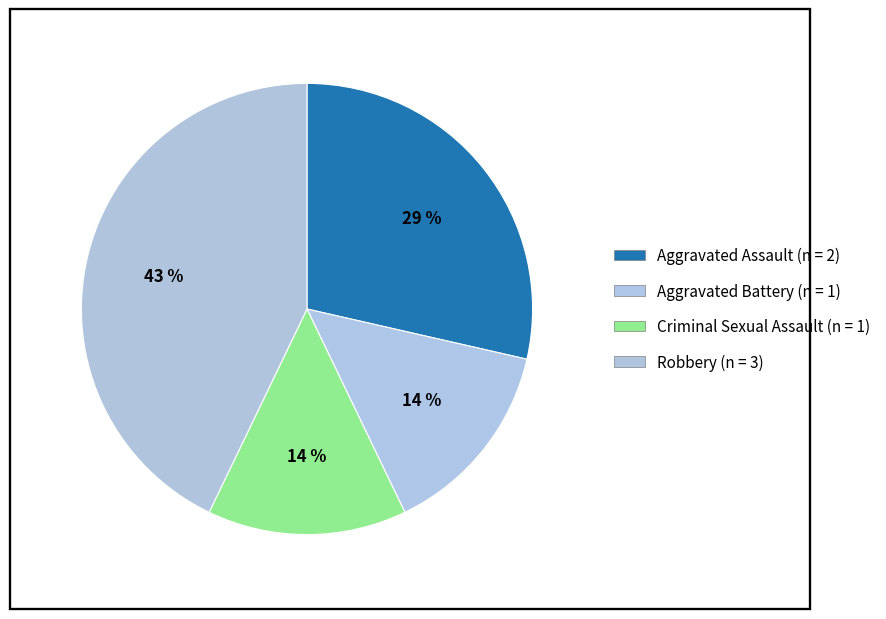

Count the number of slices in the pie.

4